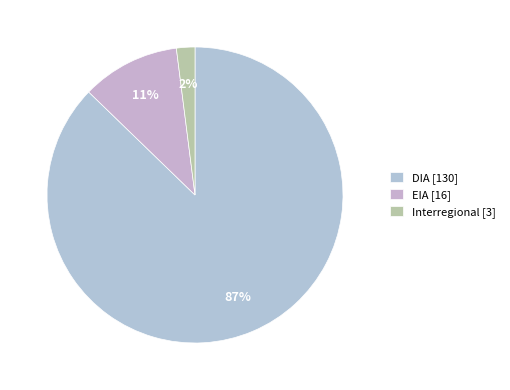

Count the number of slices in the pie.

3